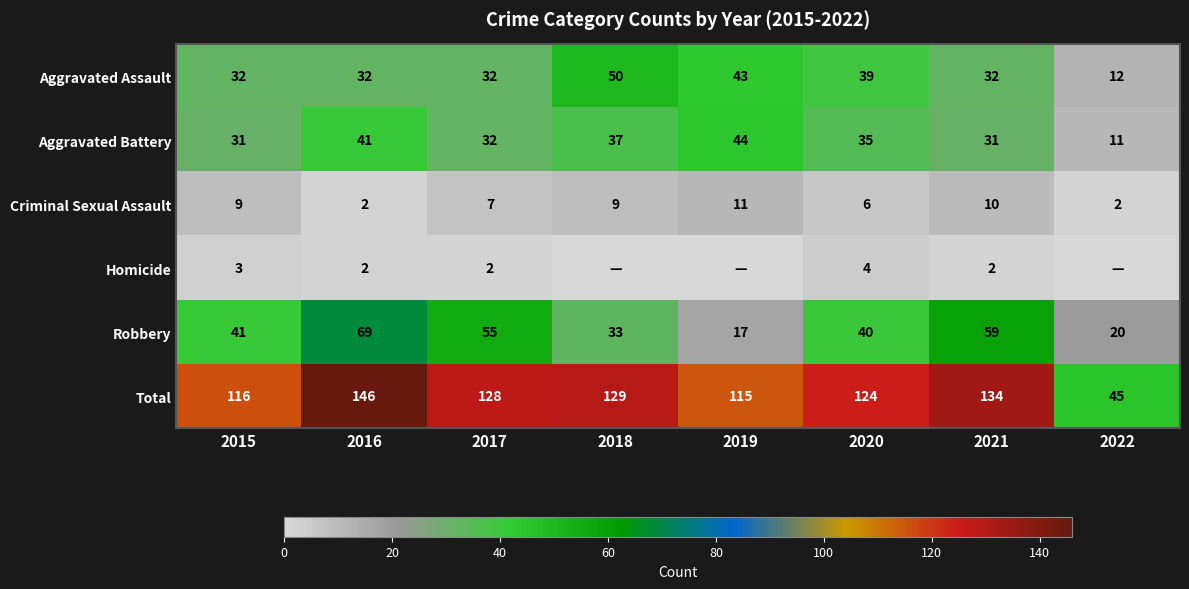

What is the maximum value for Robbery?

69